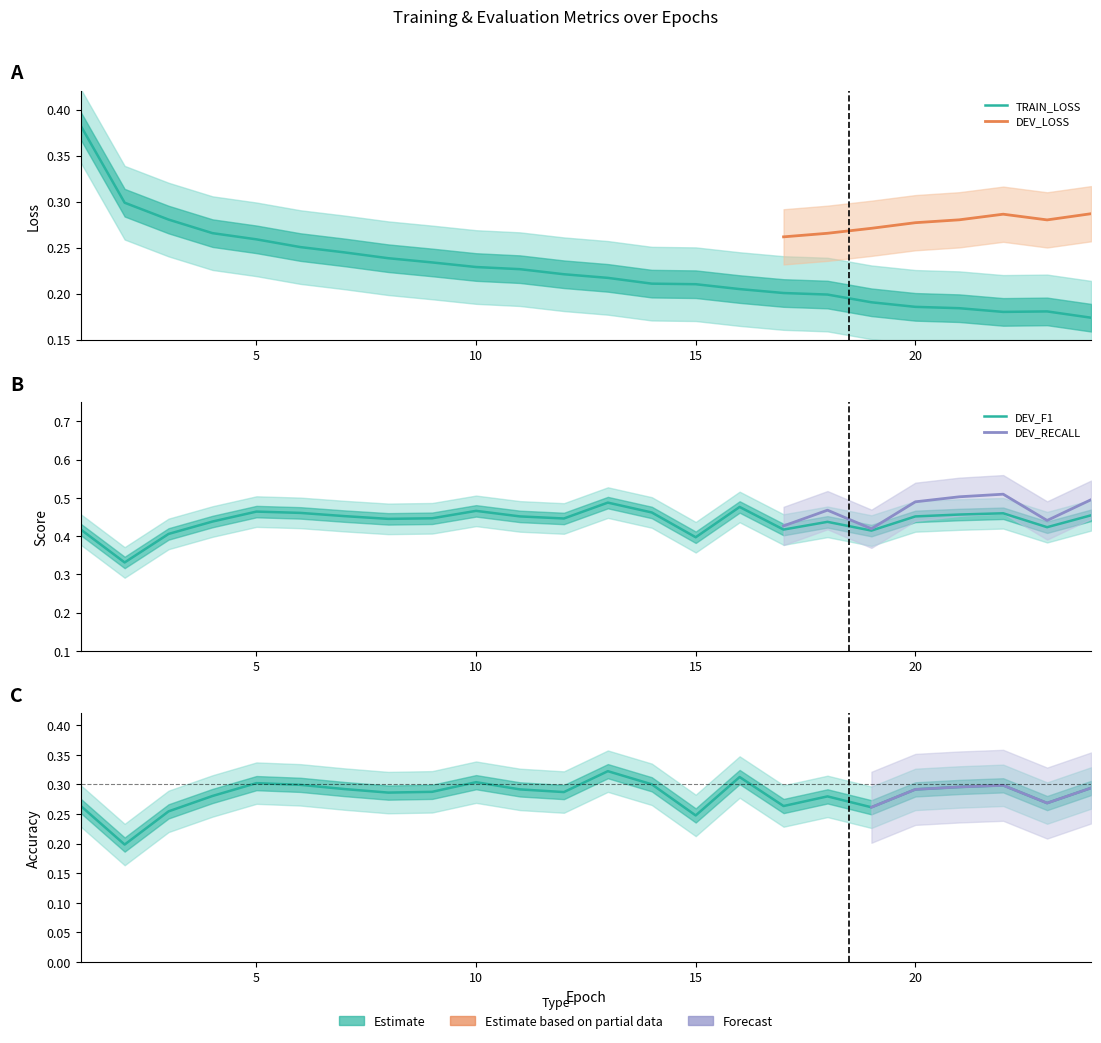

Between 17 and 10, which is larger?

10